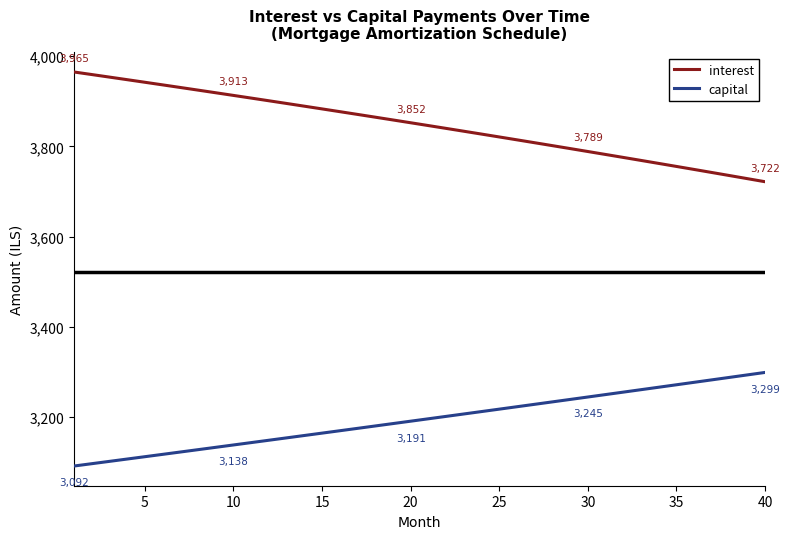

List the series in order of their peak value, highest first.

interest, capital